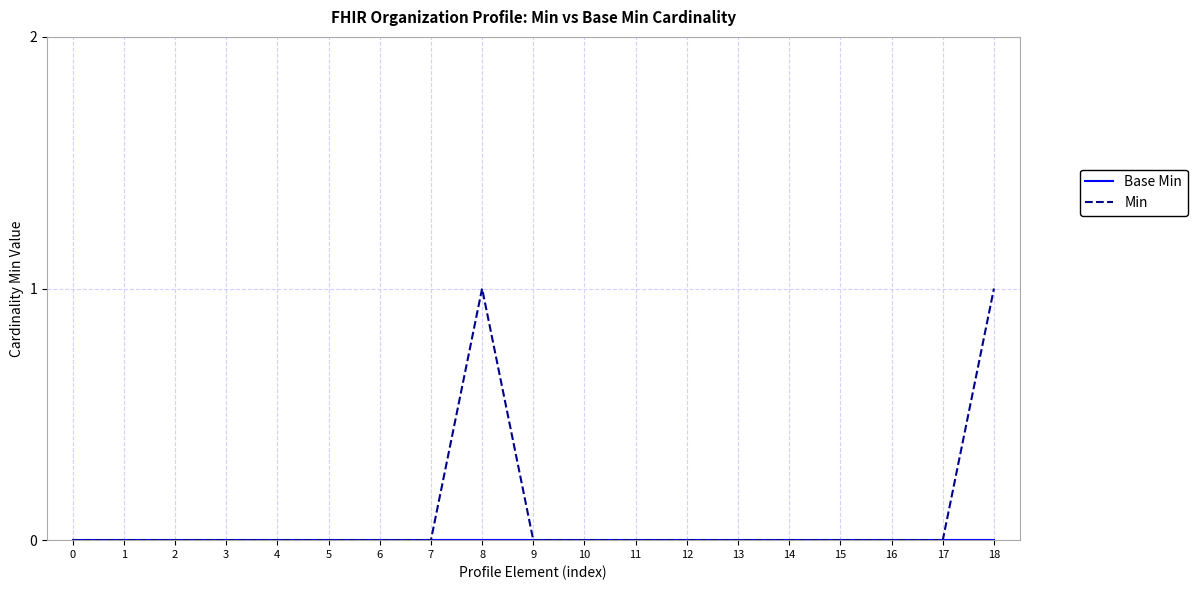

Which series has the largest total across all categories?

Min